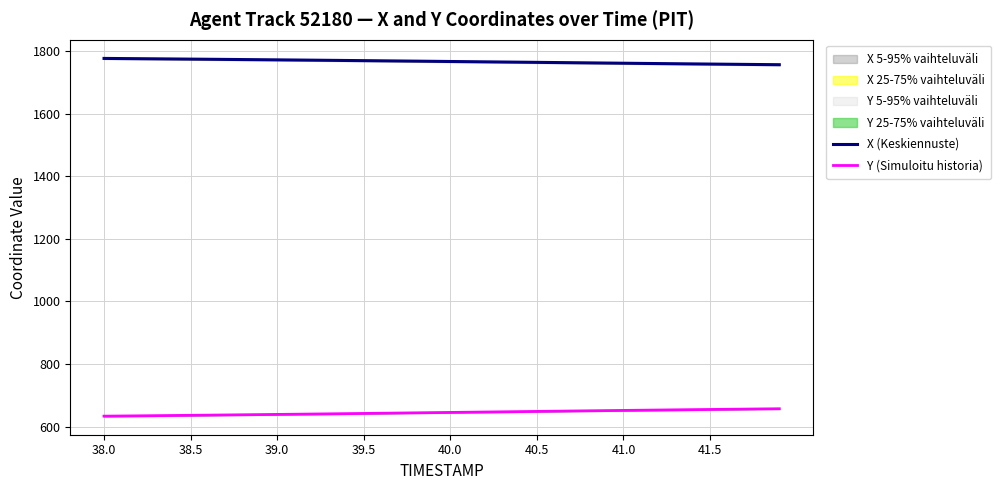

What is the lowest value of the Y (Simuloitu historia) series?

633.2